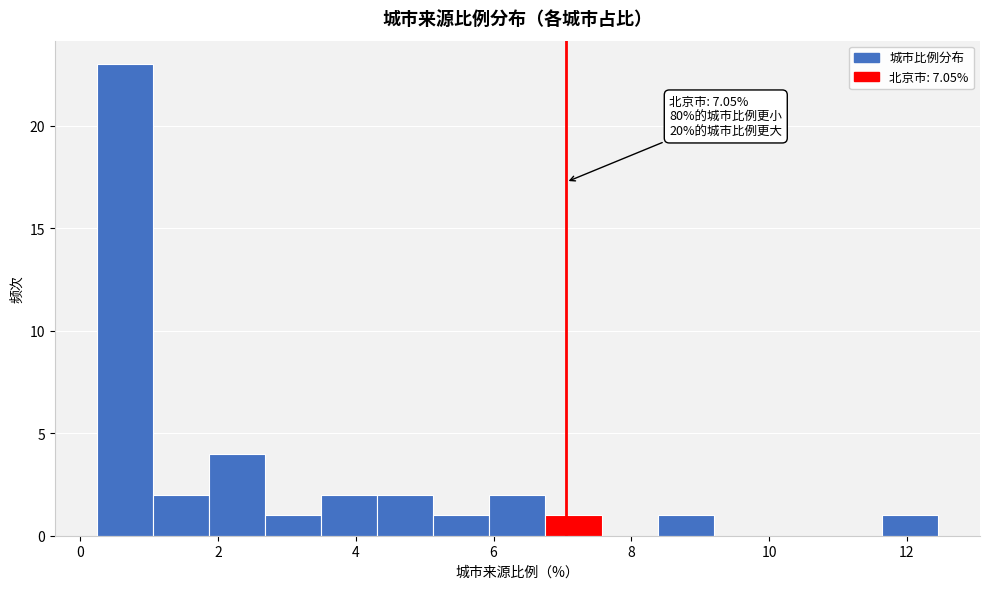

Over which range of the x-axis is the bar tallest?

0.2 to 1.0